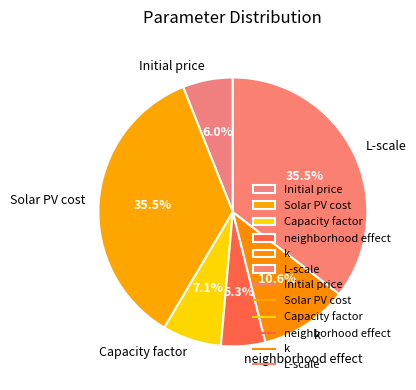

To the nearest percent, what portion does k represent?

11%